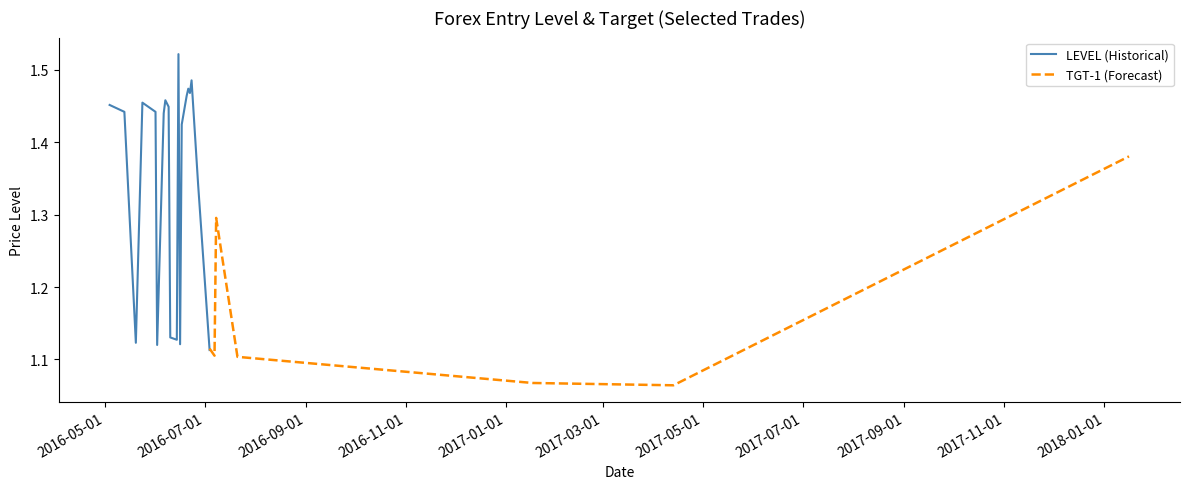

Where is the first local minimum for TGT-1?

1